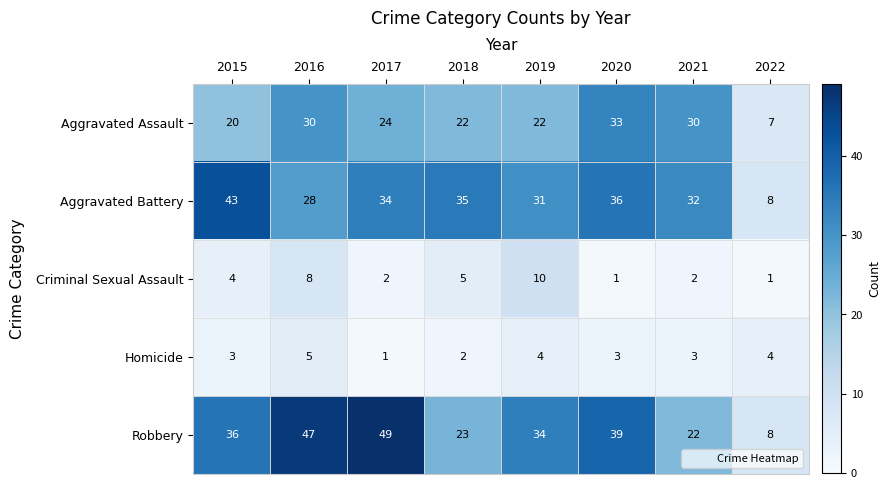

How many distinct data groups are displayed?

5